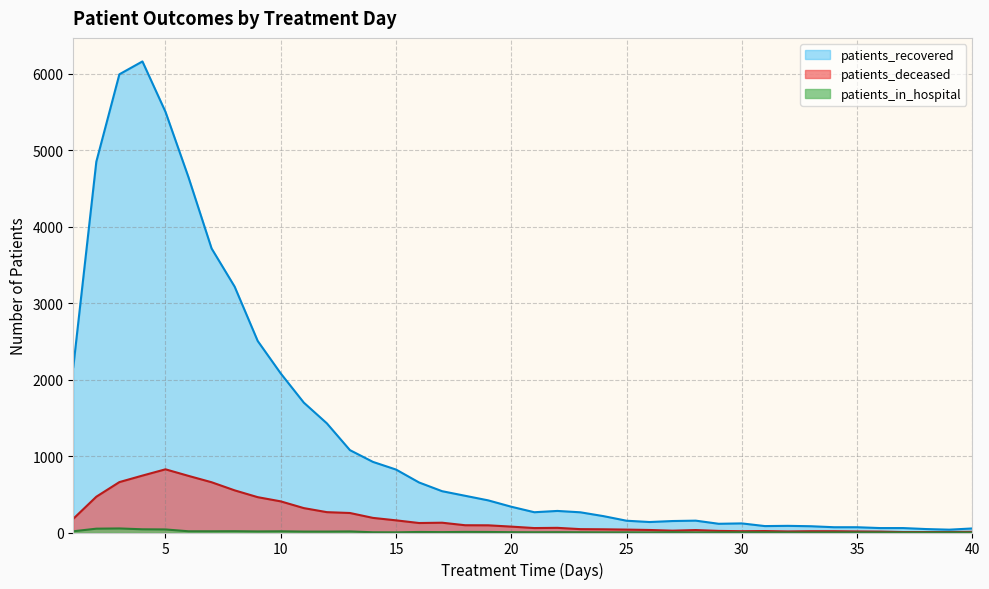

What is the sum of the patients_in_hospital values at 18 and 19?

15